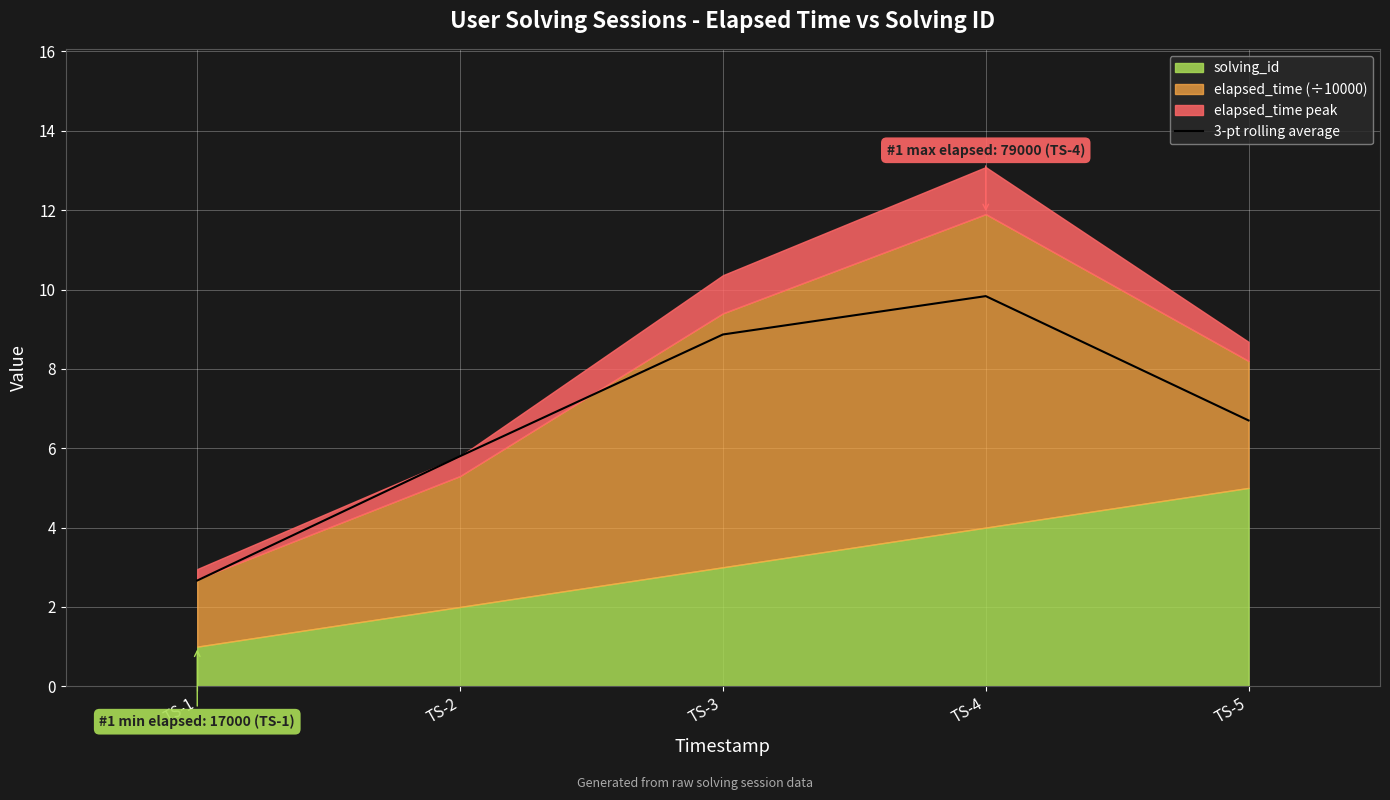

Count the number of categories in the chart.

5